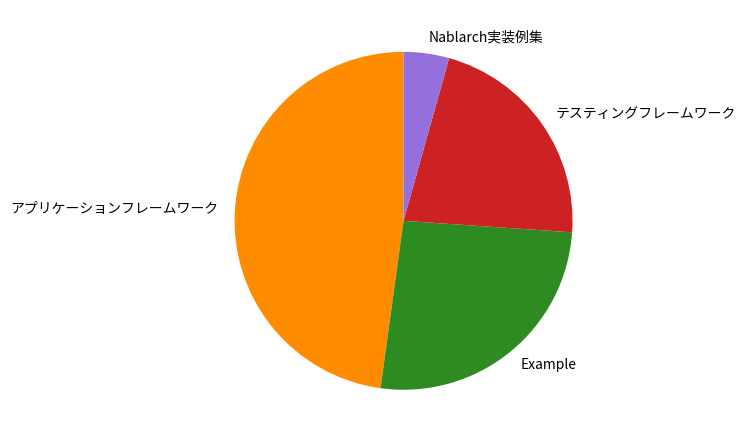

Between Nablarch実装例集 and アプリケーションフレームワーク, which is larger?

アプリケーションフレームワーク